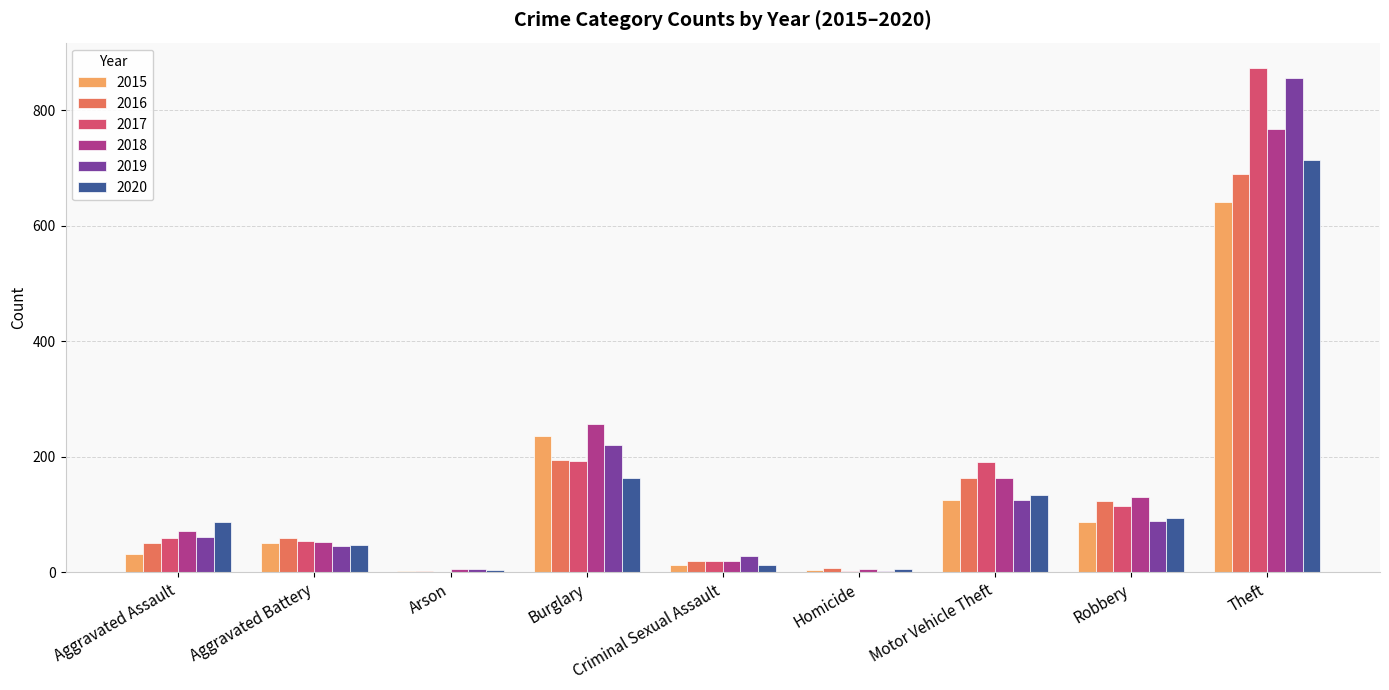

What is the spread (max minus min) of values at Theft?

232